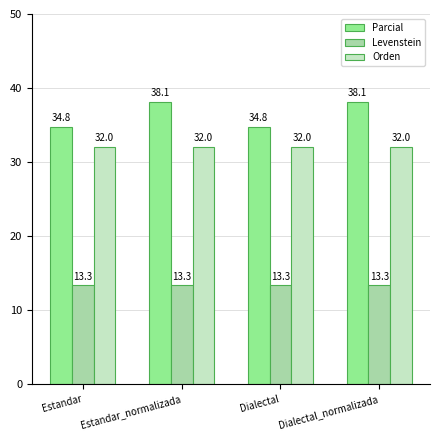

Reading left to right, what are all the values shown in this chart?

Parcial: Estandar=34.8	Estandar_normalizada=38.1	Dialectal=34.8	Dialectal_normalizada=38.1
Levenstein: Estandar=13.3	Estandar_normalizada=13.3	Dialectal=13.3	Dialectal_normalizada=13.3
Orden: Estandar=32.0	Estandar_normalizada=32.0	Dialectal=32.0	Dialectal_normalizada=32.0